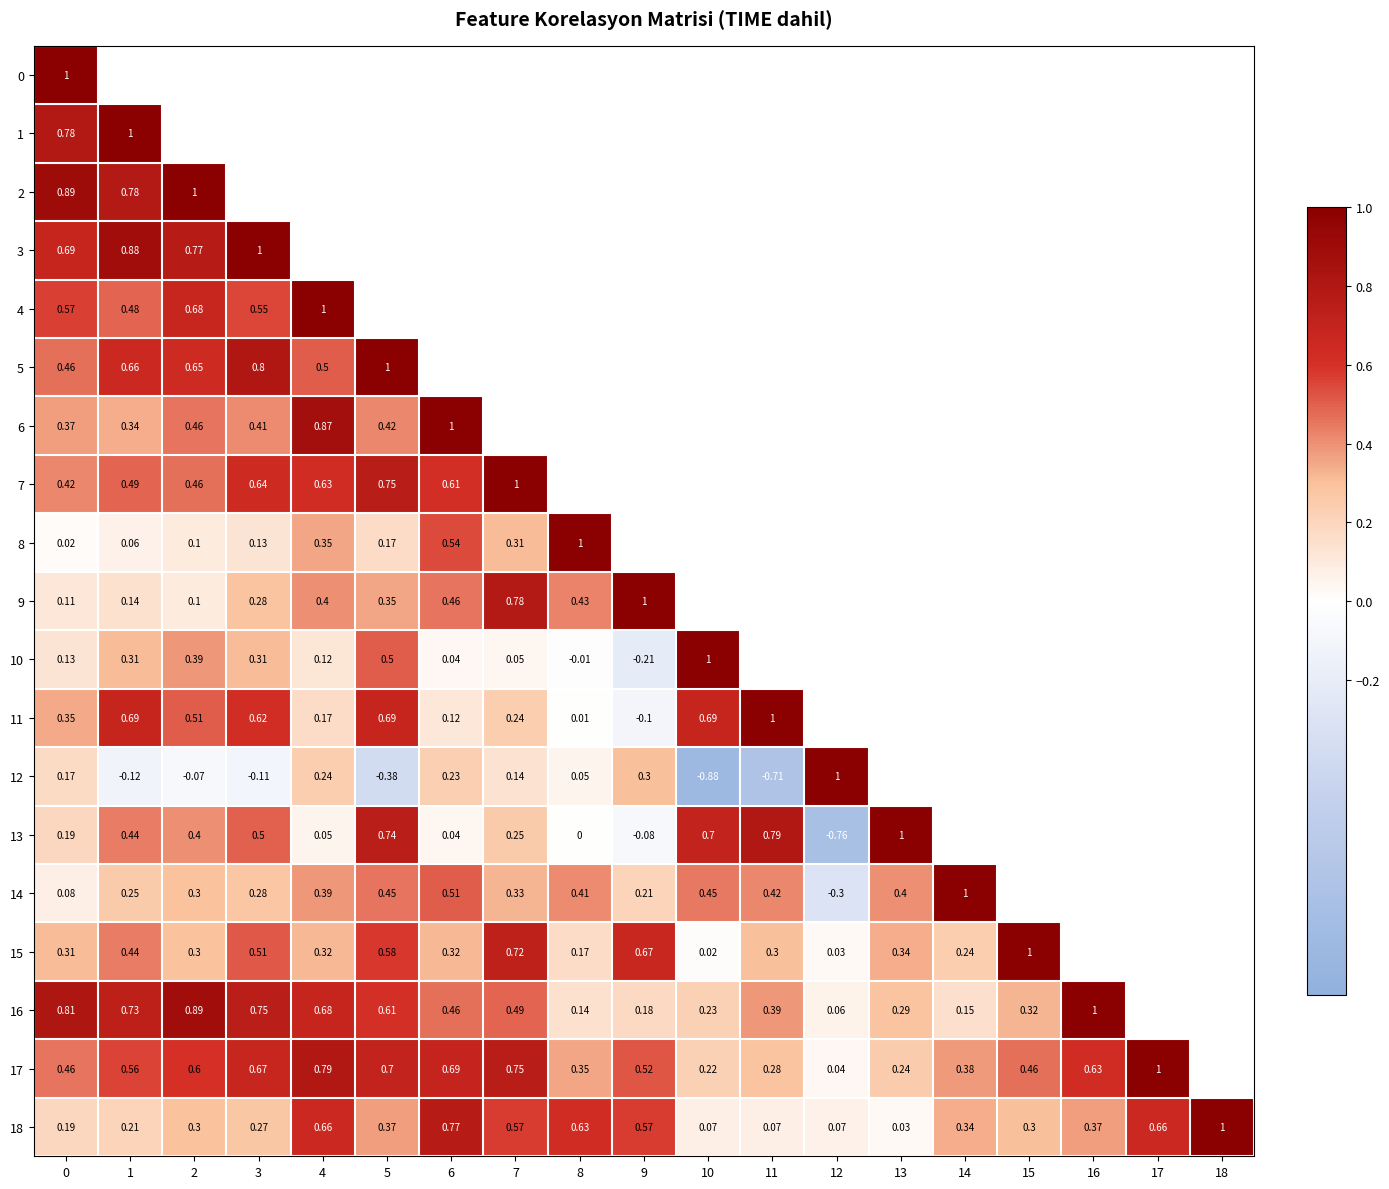

Is the value of 9 at 5 greater than the value of 13 at 13?

No